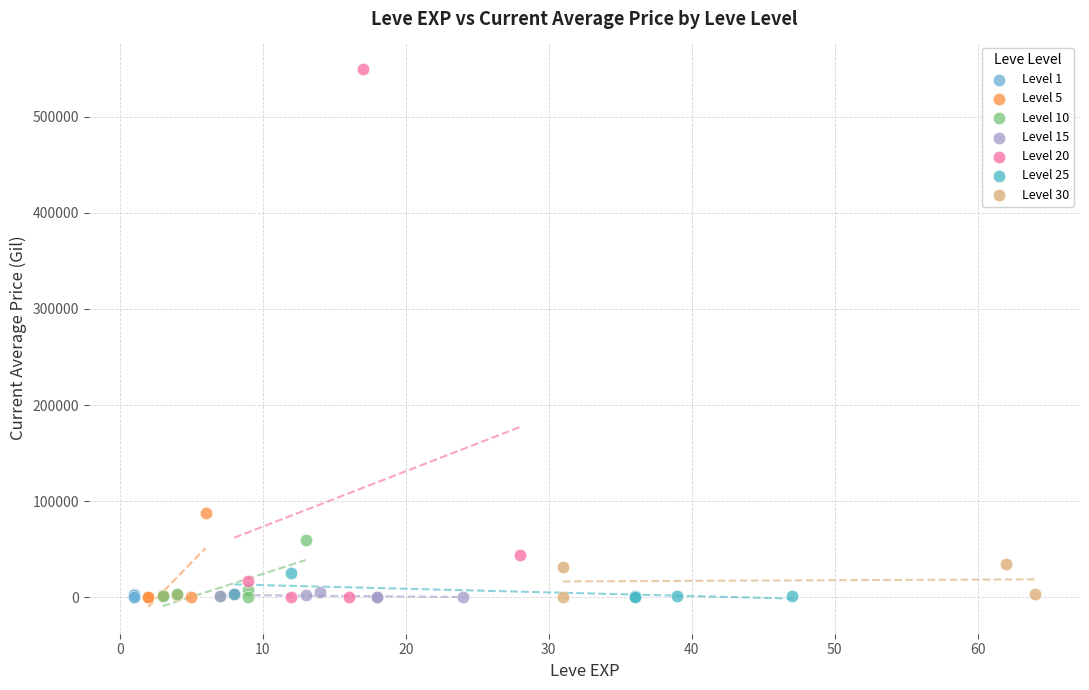

Which series reaches the maximum Y coordinate?

Level 20